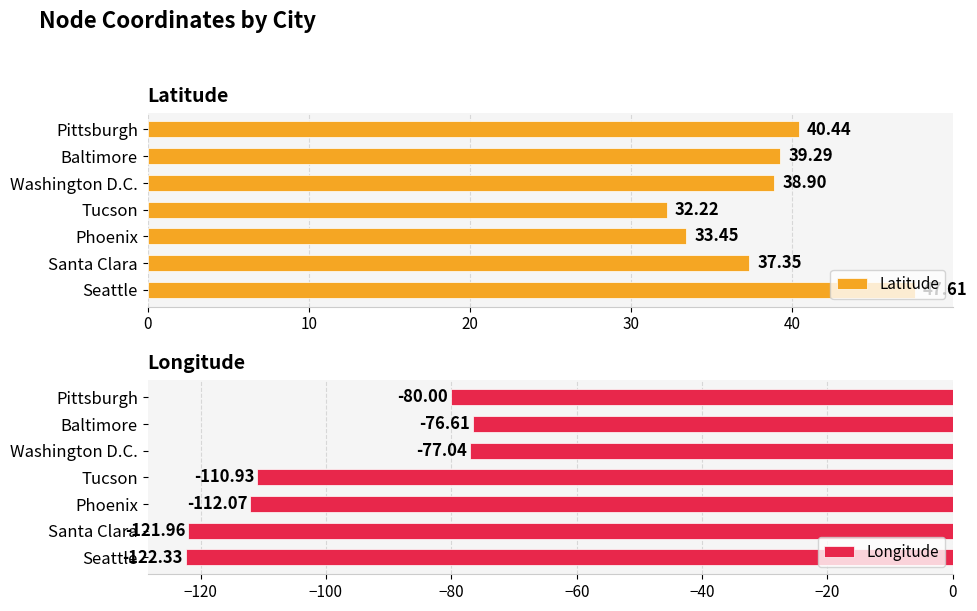

List the series in order of their overall mean, lowest first.

Longitude, Latitude